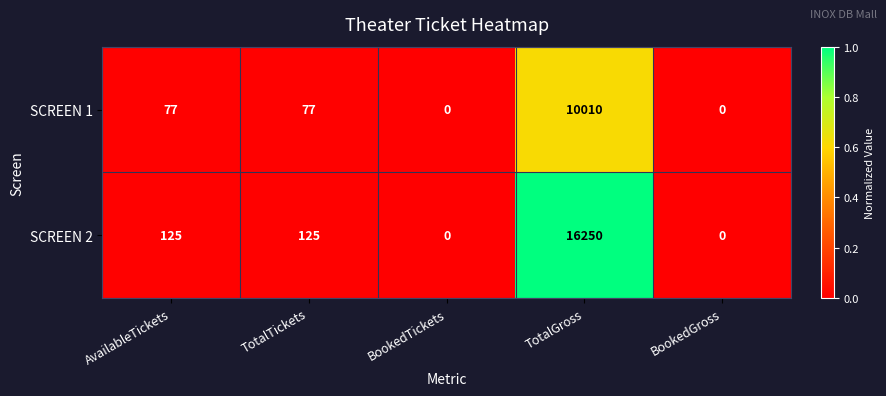

Which series has the largest total across all categories?

SCREEN 2